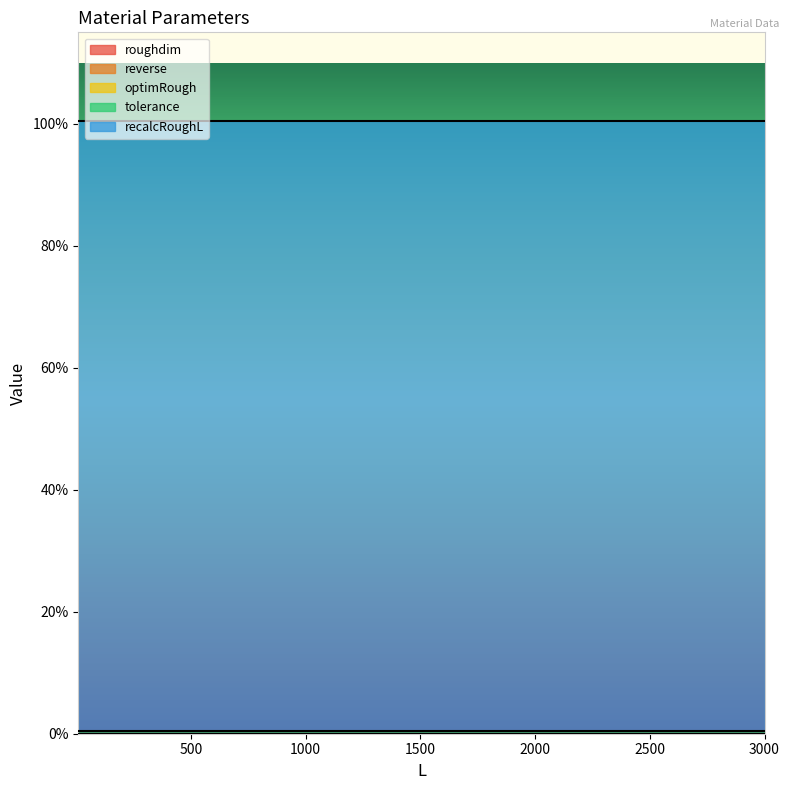

Does the chart have visible grid lines?

No